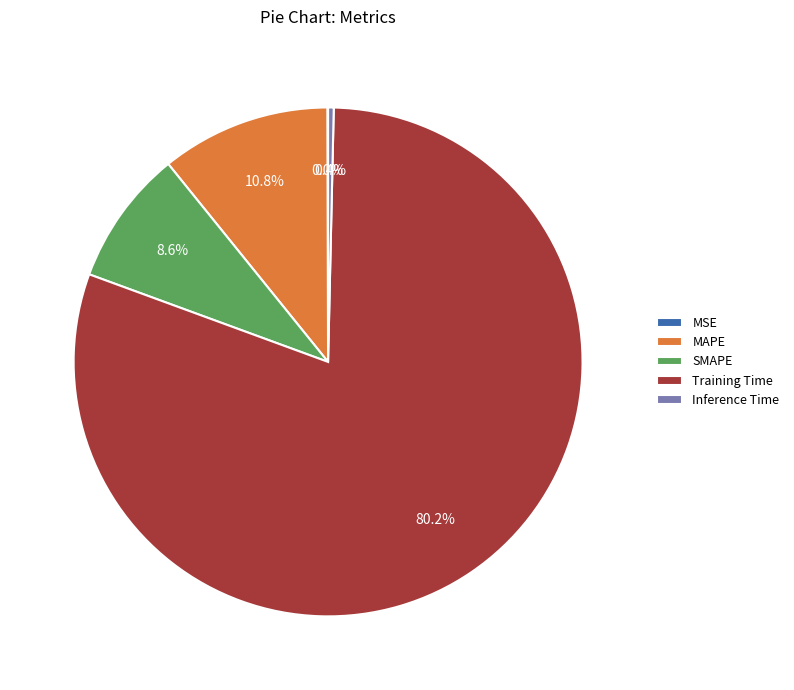

To the nearest percent, what portion does MAPE represent?

11%